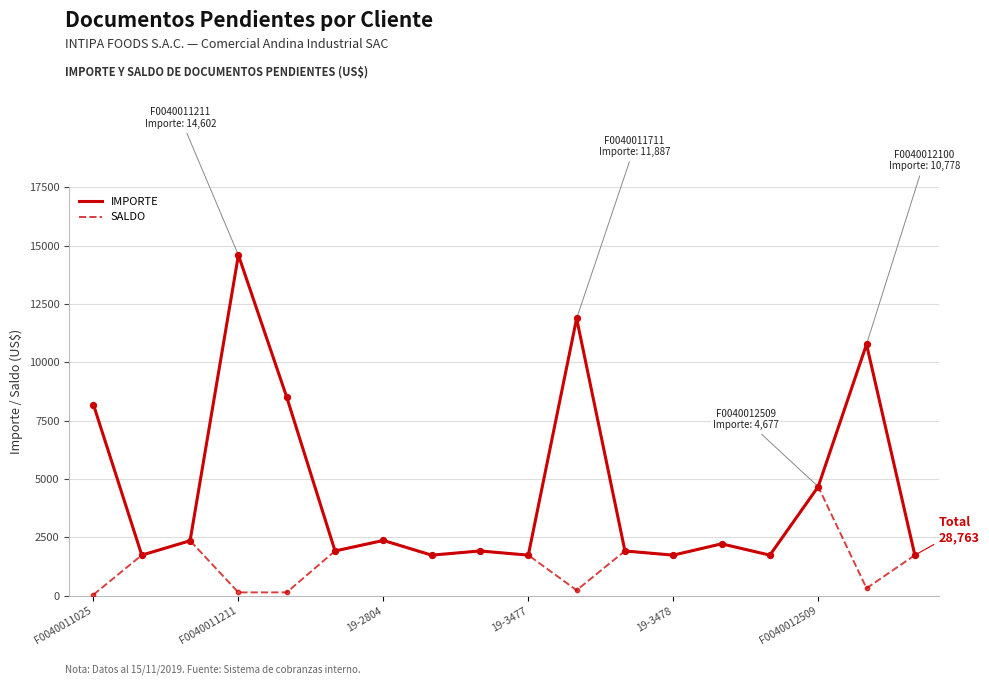

Which series has the largest total across all categories?

IMPORTE